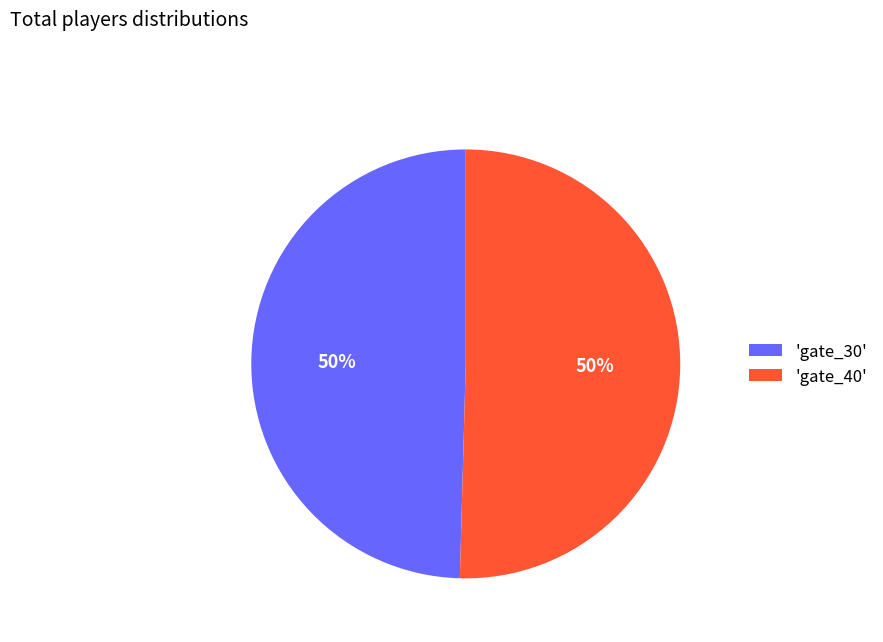

To the nearest percent, what is the average slice percentage?

50%